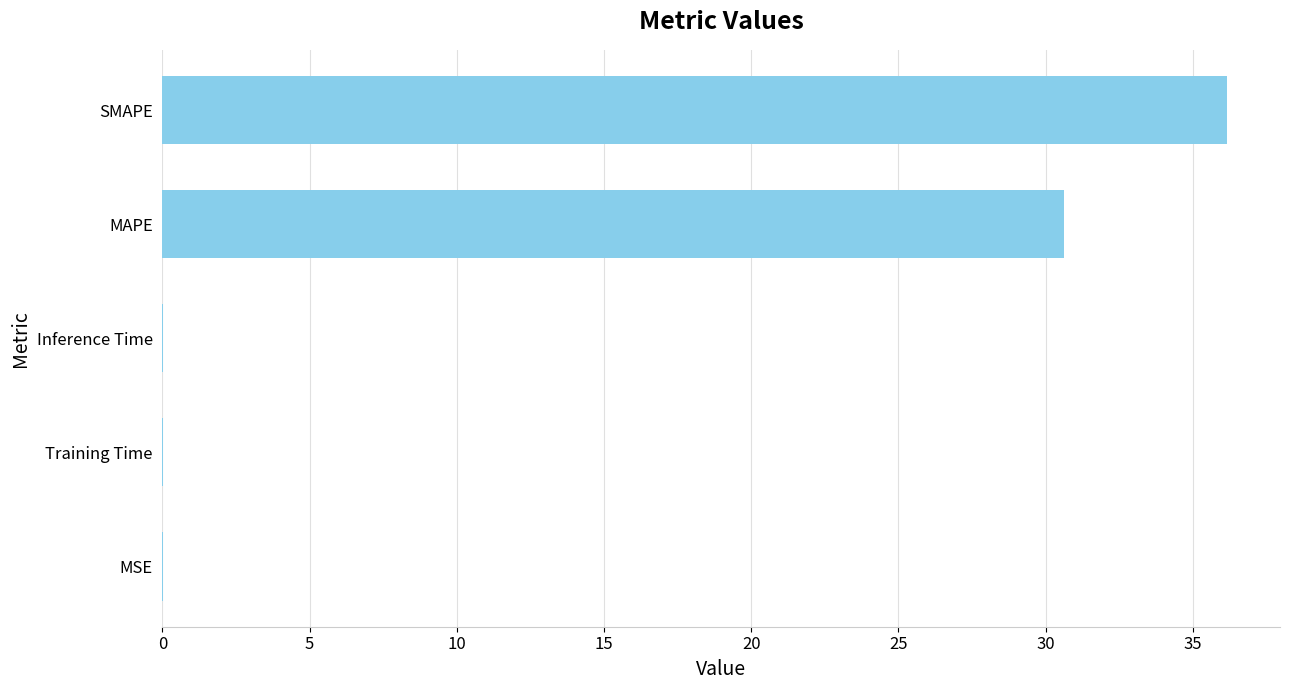

What is the greatest value displayed?

36.2